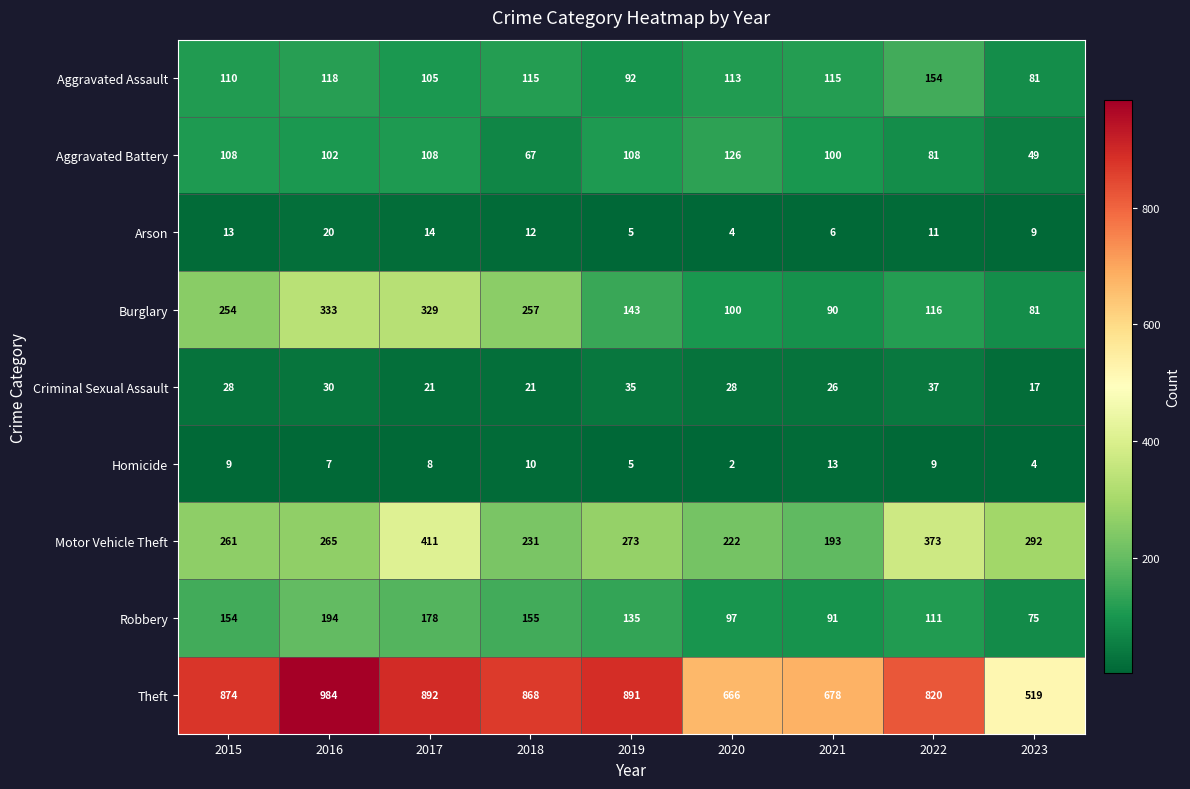

At how many categories does at least one series exceed 81?

9